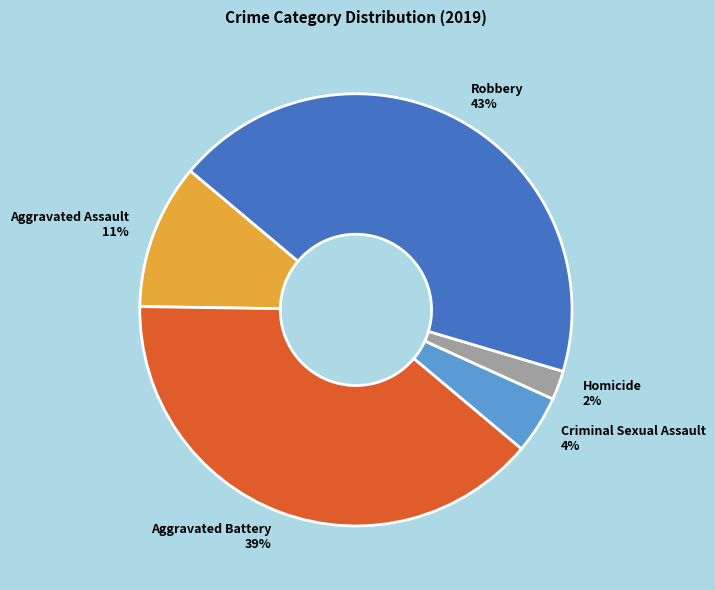

What is the smallest slice in the pie chart?

Homicide